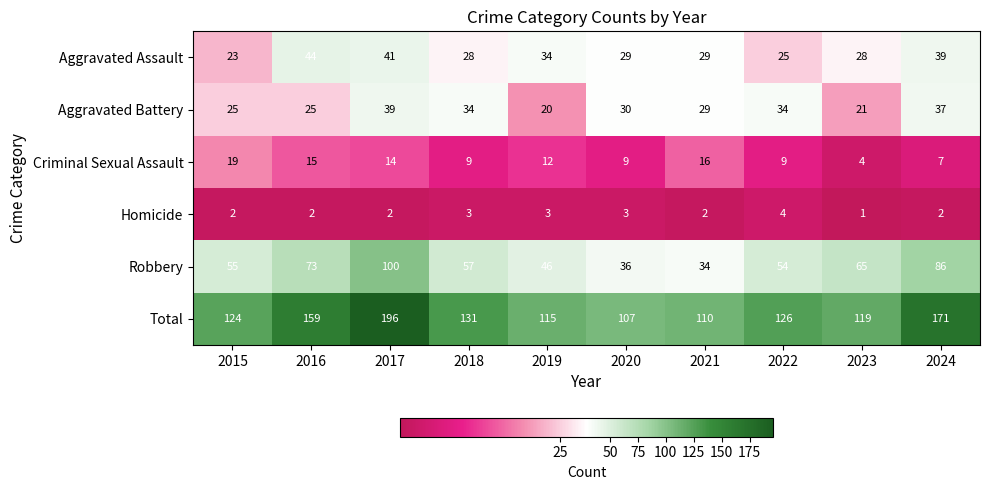

Where is Criminal Sexual Assault nearest to the value 11?

2019